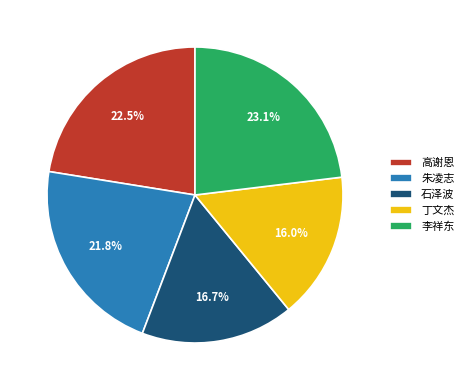

Does 石泽波 represent more than half of the total?

No